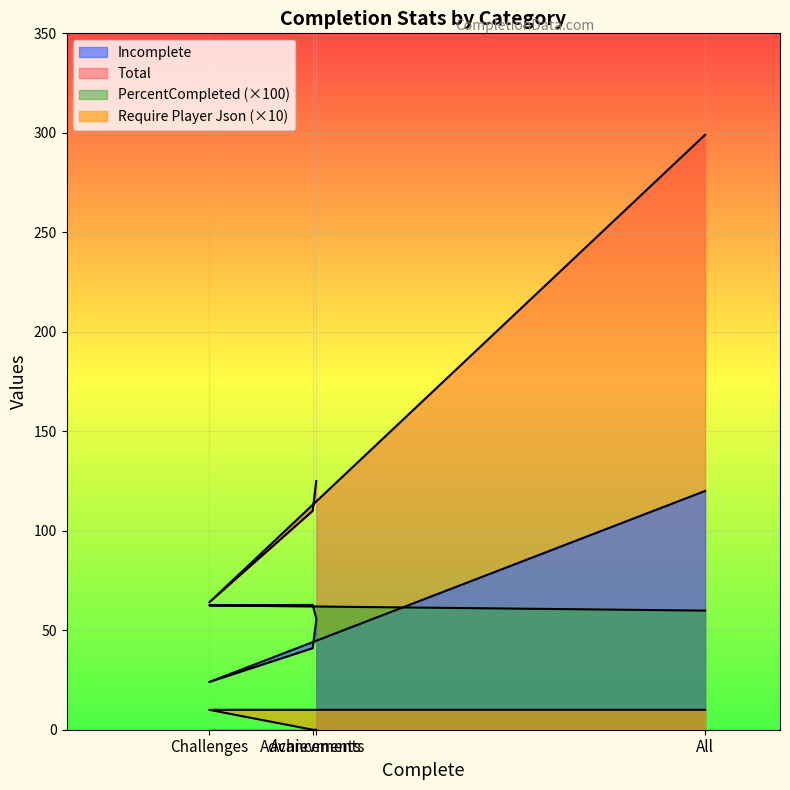

How many distinct data groups are displayed?

4